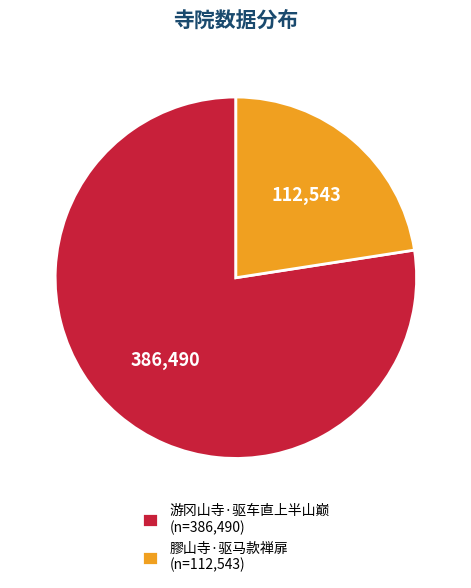

What is the ratio of the value at 游冈山寺·驱车直上半山巅 (n=386,490) to the value at 膠山寺·驱马款禅扉 (n=112,543)?

3.4